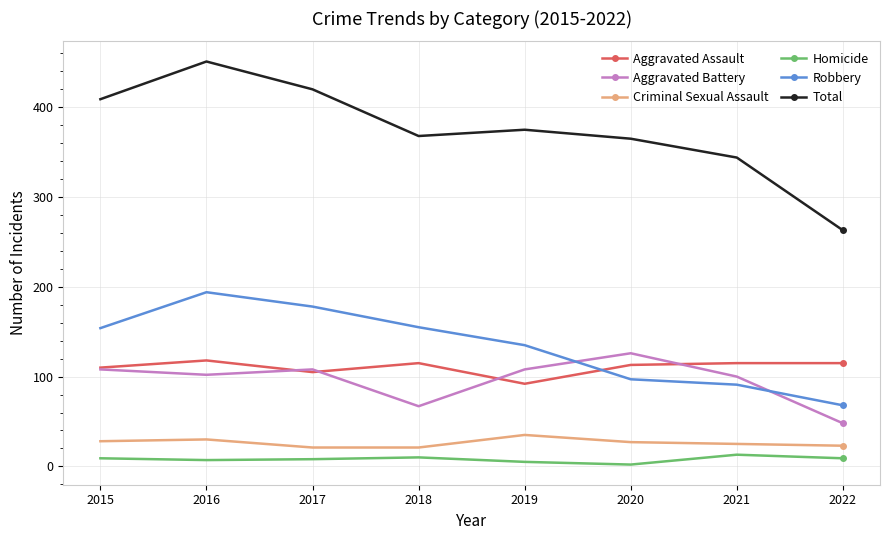

Which series has the widest spread of values?

Total